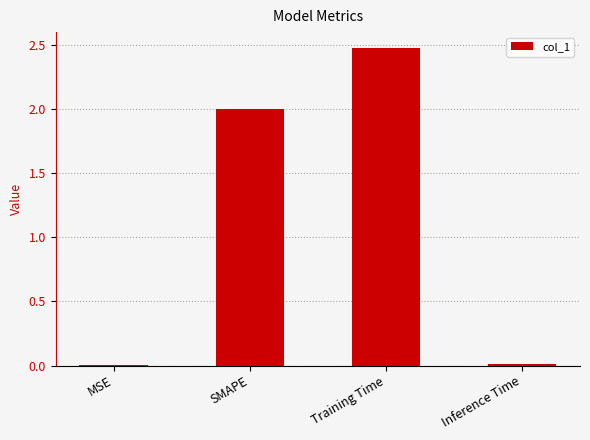

What is the sum of all values?

4.5